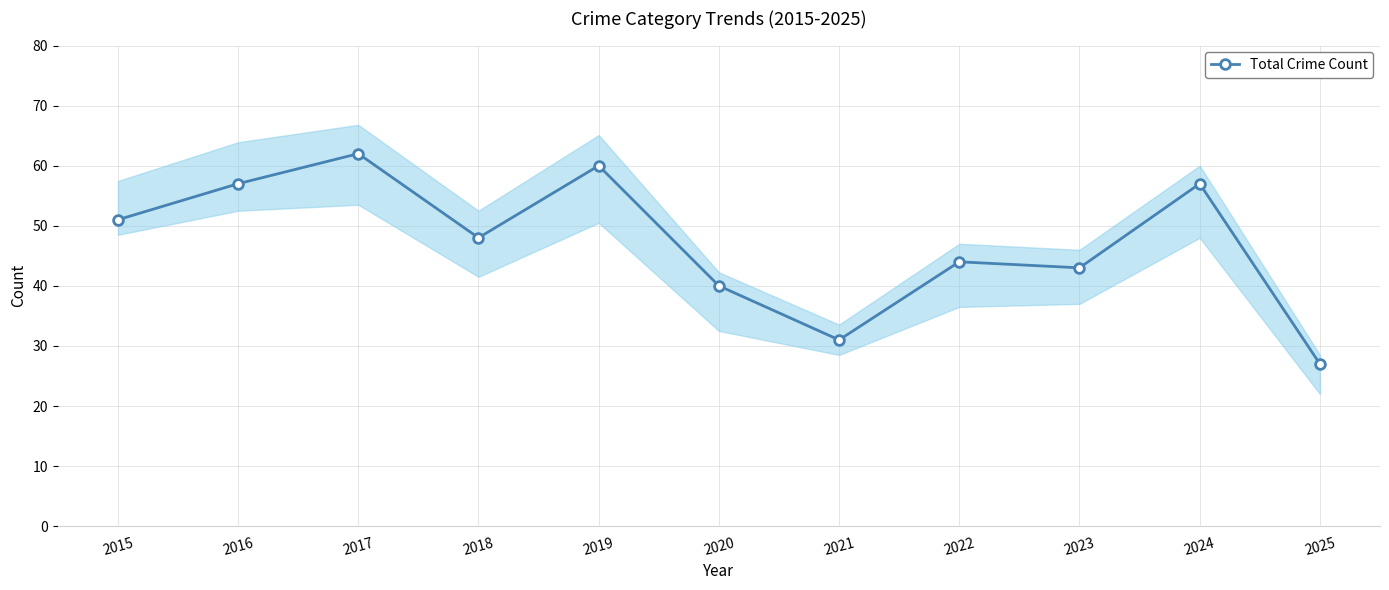

What is the sum of all values?

520